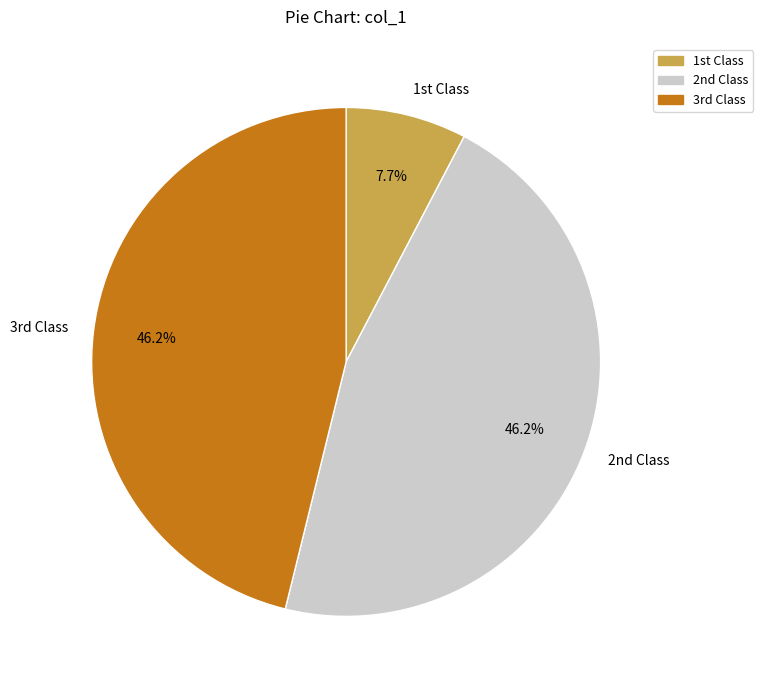

Which category has the smallest portion of the pie?

1st Class